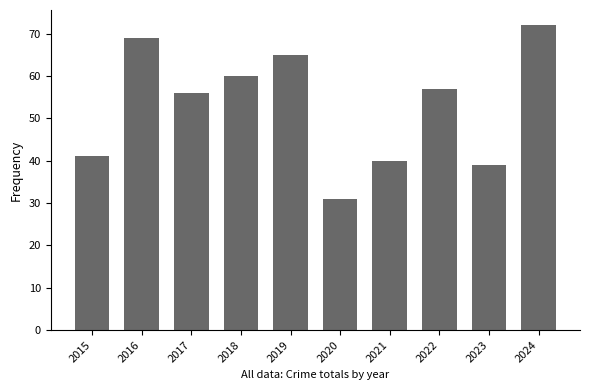

What is the difference between the values at 2017 and 2024?

16